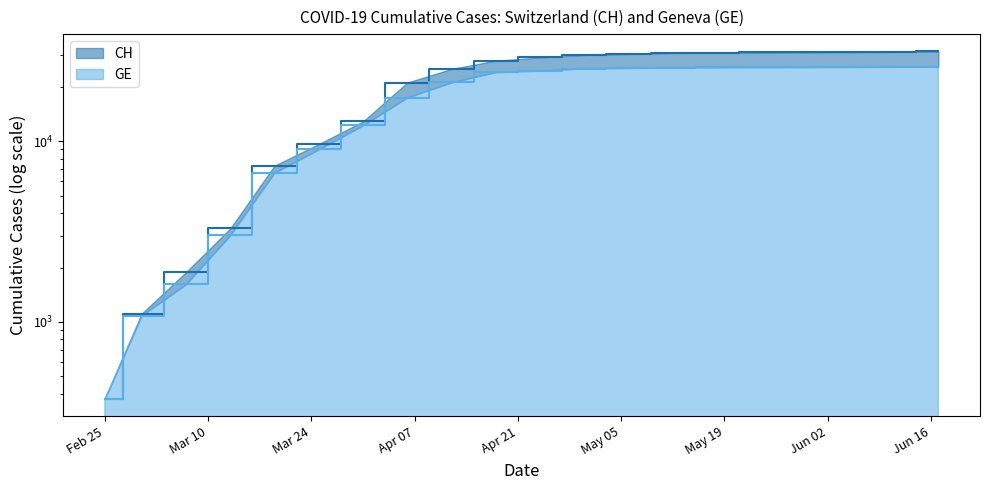

What is the difference between the highest and lowest values at 2020-04-24?

4501